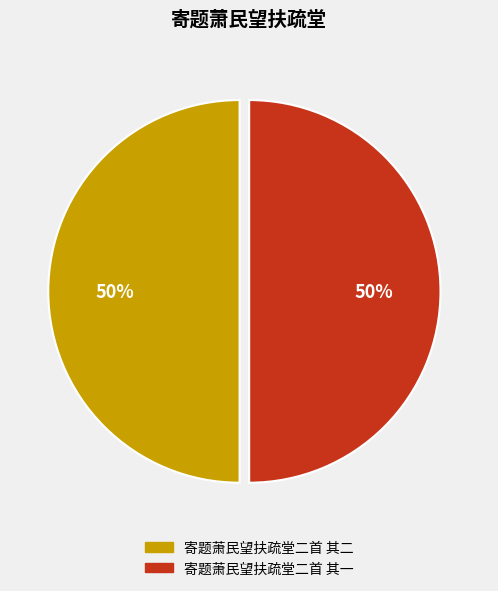

Is the sum of 寄题萧民望扶疏堂二首 其一 and 寄题萧民望扶疏堂二首 其二 greater than half?

Yes